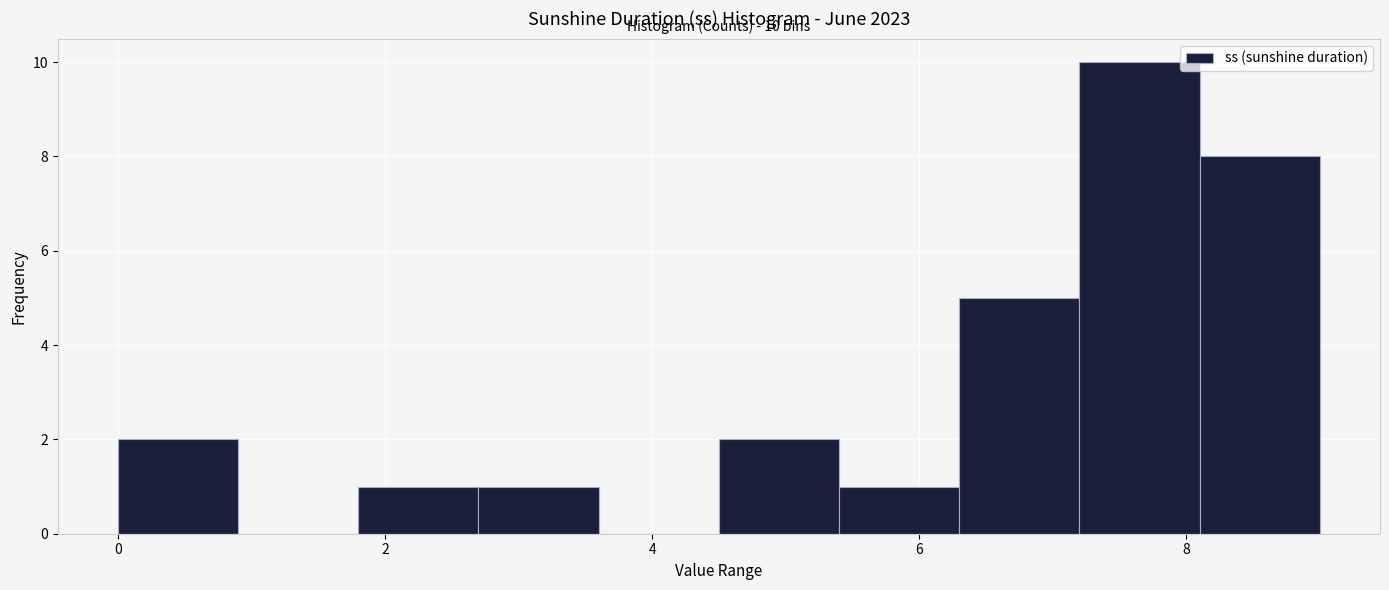

Over which range of the x-axis is the bar tallest?

7.2 to 8.1